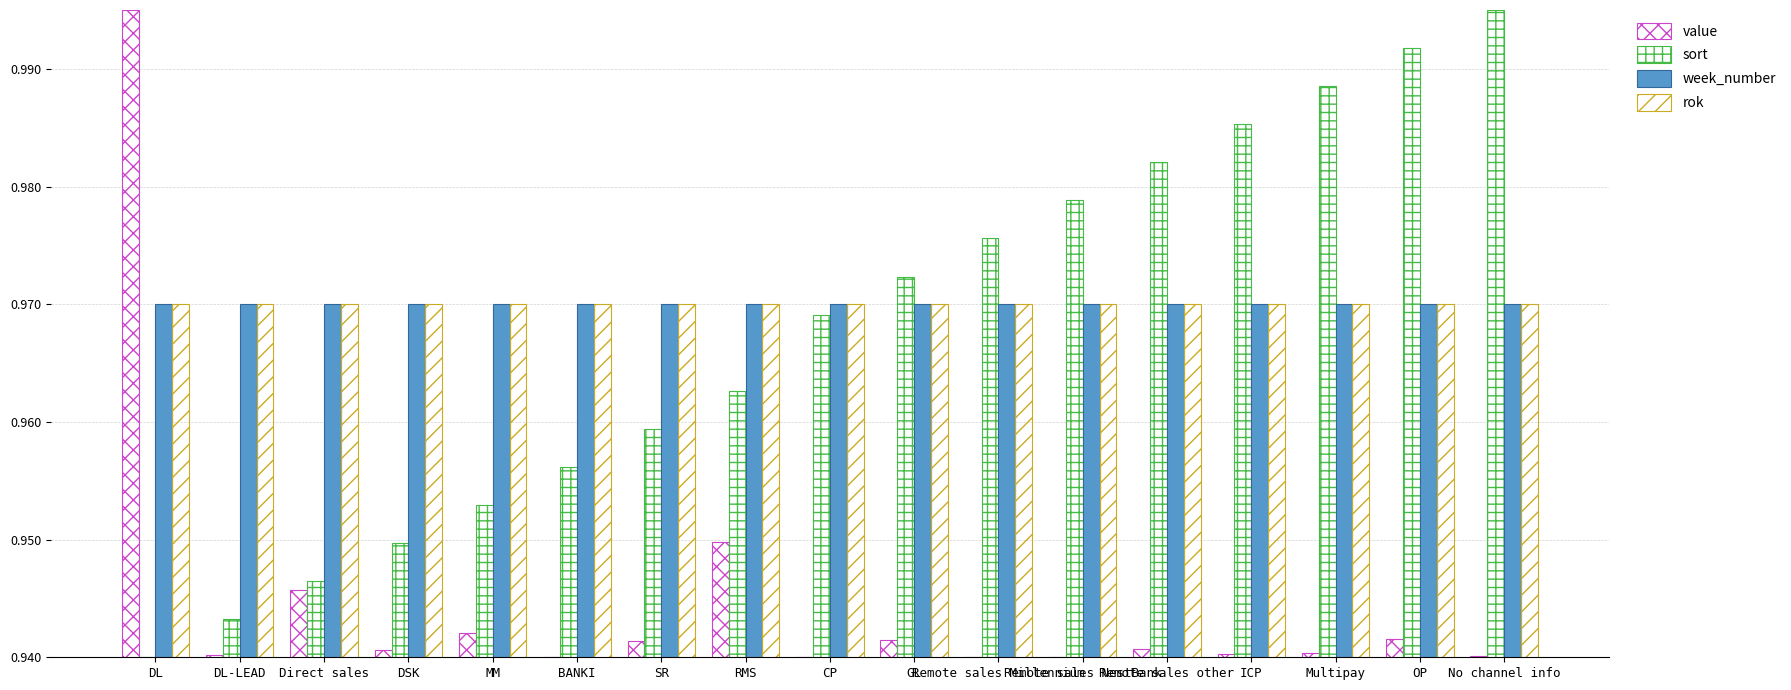

Reading left to right, list all the values displayed in this chart.

value: DL=1.0	DL-LEAD=0.9	Direct sales=0.9	DSK=0.9	MM=0.9	BANKI=0.9	SR=0.9	RMS=0.9	CP=0.9	GL=0.9	Remote sales Millennium=0.9	Remote sales NestBank=0.9	Remote sales other=0.9	ICP=0.9	Multipay=0.9	OP=0.9	No channel info=0.9
sort: DL=0.9	DL-LEAD=0.9	Direct sales=0.9	DSK=0.9	MM=1.0	BANKI=1.0	SR=1.0	RMS=1.0	CP=1.0	GL=1.0	Remote sales Millennium=1.0	Remote sales NestBank=1.0	Remote sales other=1.0	ICP=1.0	Multipay=1.0	OP=1.0	No channel info=1.0
week_number: DL=1.0	DL-LEAD=1.0	Direct sales=1.0	DSK=1.0	MM=1.0	BANKI=1.0	SR=1.0	RMS=1.0	CP=1.0	GL=1.0	Remote sales Millennium=1.0	Remote sales NestBank=1.0	Remote sales other=1.0	ICP=1.0	Multipay=1.0	OP=1.0	No channel info=1.0
rok: DL=1.0	DL-LEAD=1.0	Direct sales=1.0	DSK=1.0	MM=1.0	BANKI=1.0	SR=1.0	RMS=1.0	CP=1.0	GL=1.0	Remote sales Millennium=1.0	Remote sales NestBank=1.0	Remote sales other=1.0	ICP=1.0	Multipay=1.0	OP=1.0	No channel info=1.0